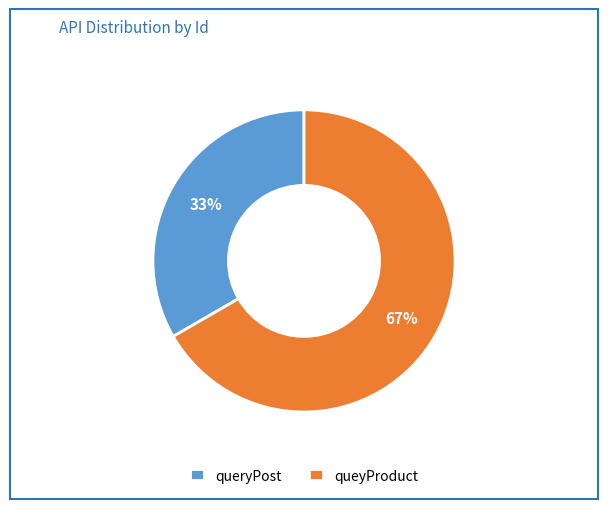

Which category accounts for the majority?

queyProduct